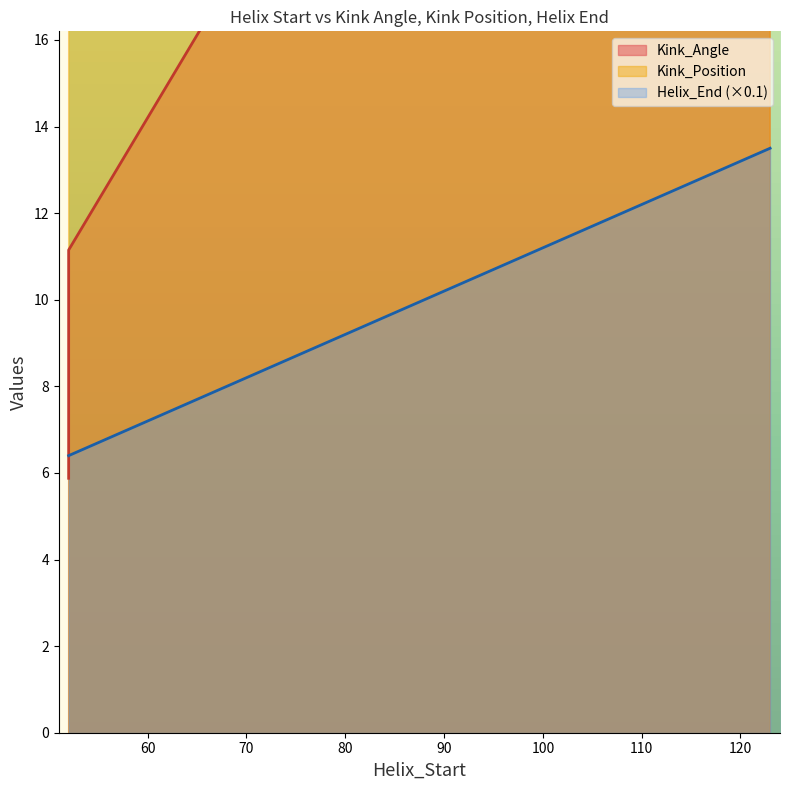

True or false: Helix_End and Kink_Position intersect in this chart.

False